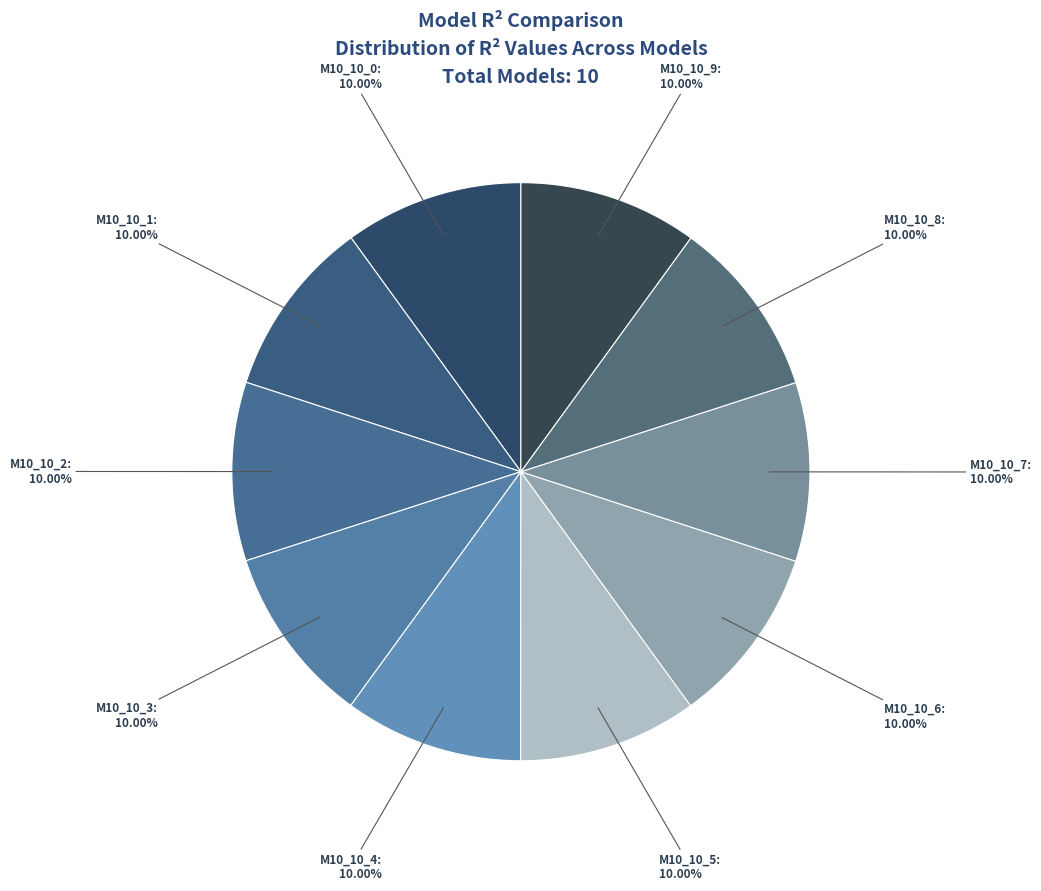

Count the number of slices in the pie.

10